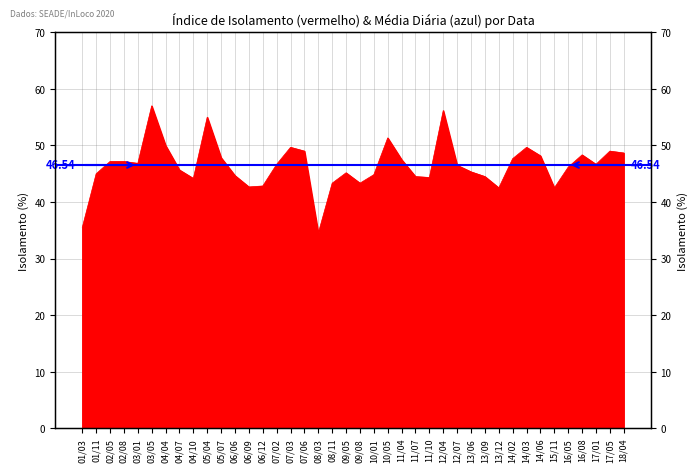

How many data points are less than 46?

18